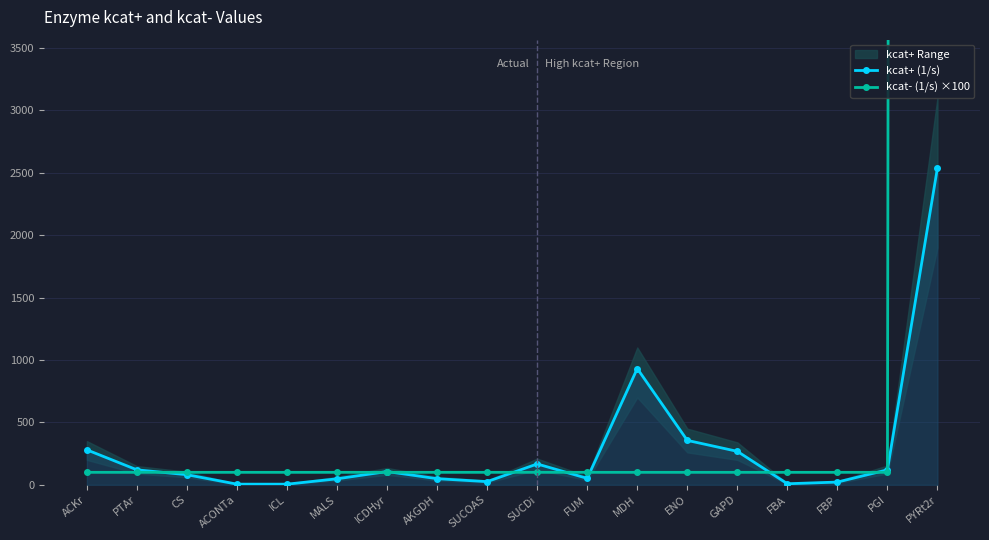

True or false: kcat+ (1/s) and kcat- (1/s) ×100 cross at least once.

True